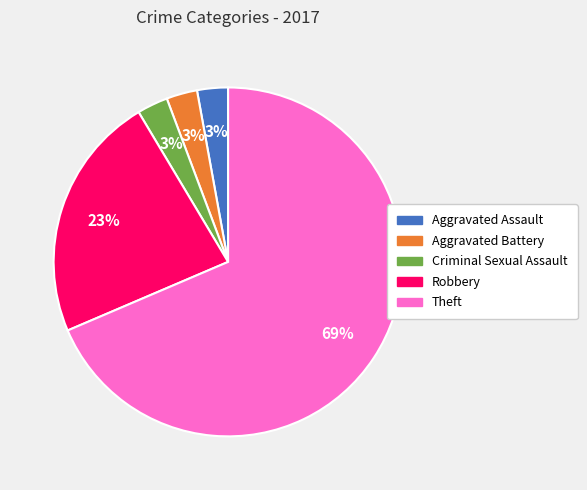

Which category has the biggest portion of the pie?

Theft